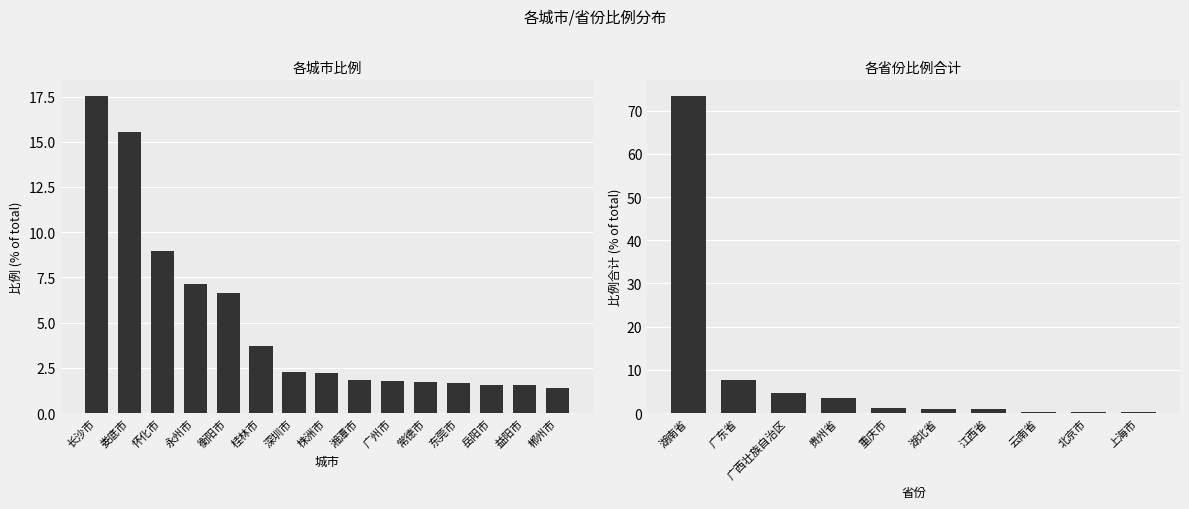

What is the greatest value displayed?

17.5